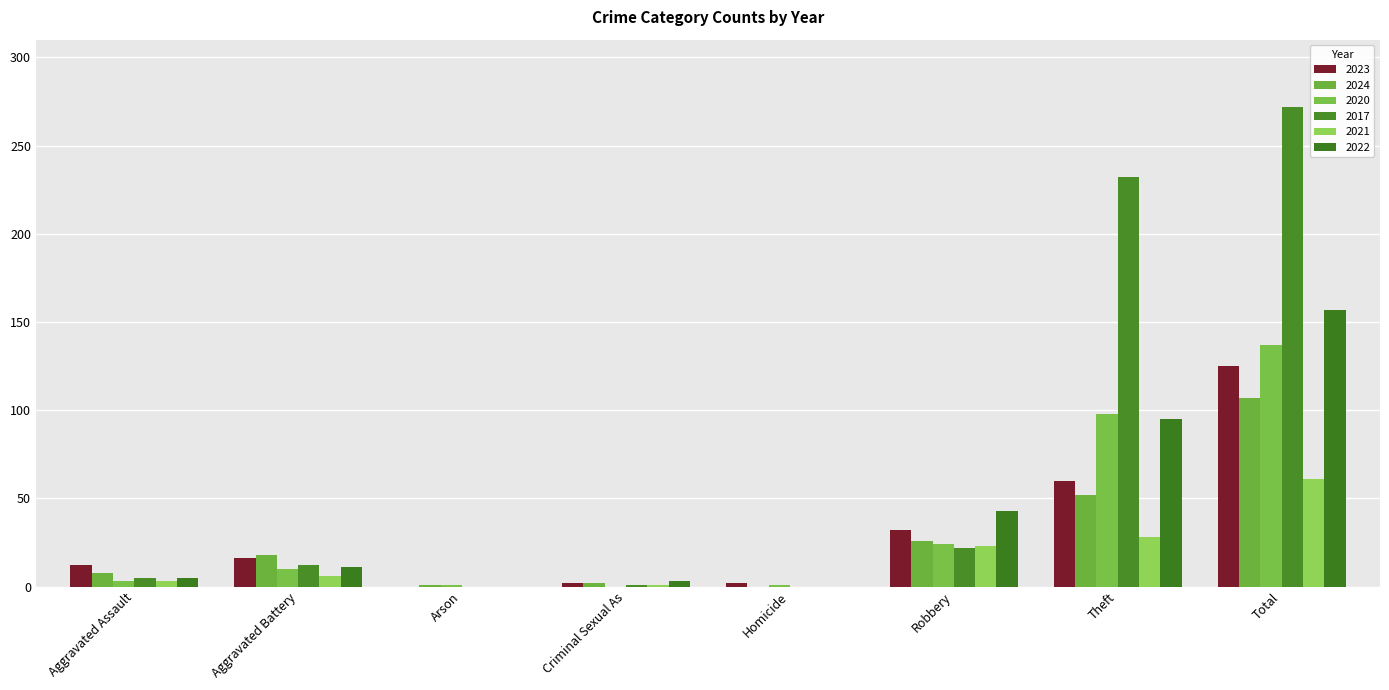

What is the maximum value shown in the chart?

272